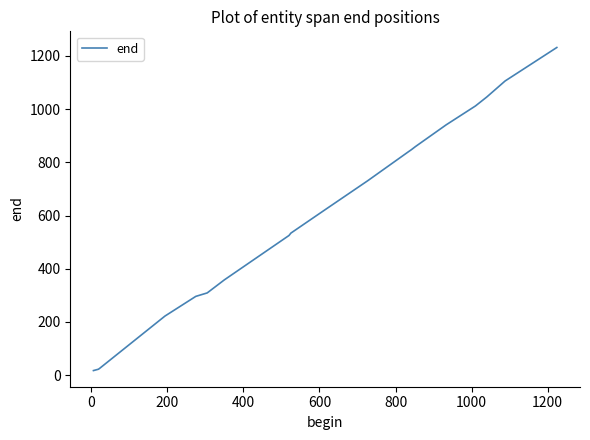

What is the maximum value shown in the chart?

1232